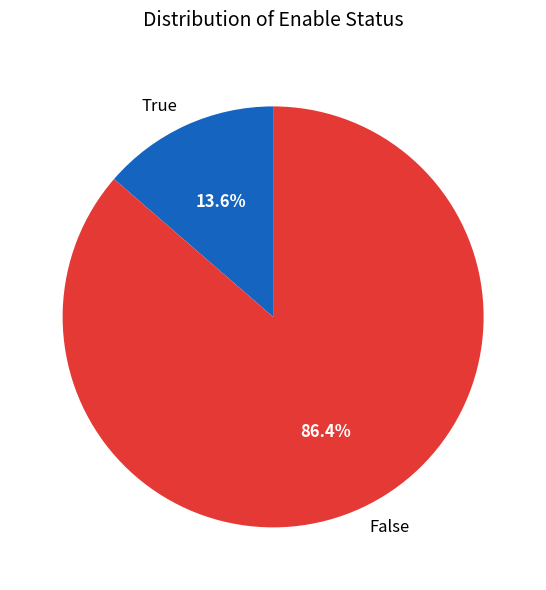

Between True and False, which is larger?

False